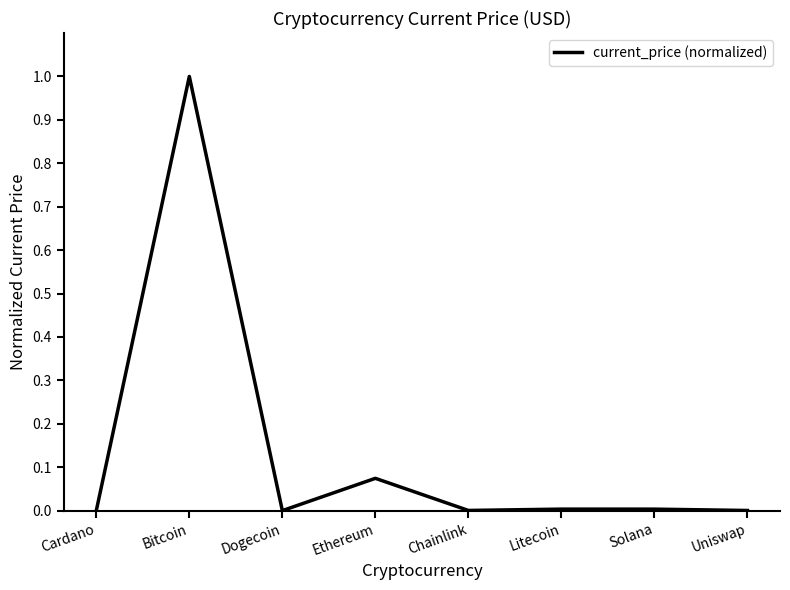

How many lines are shown in the chart?

1